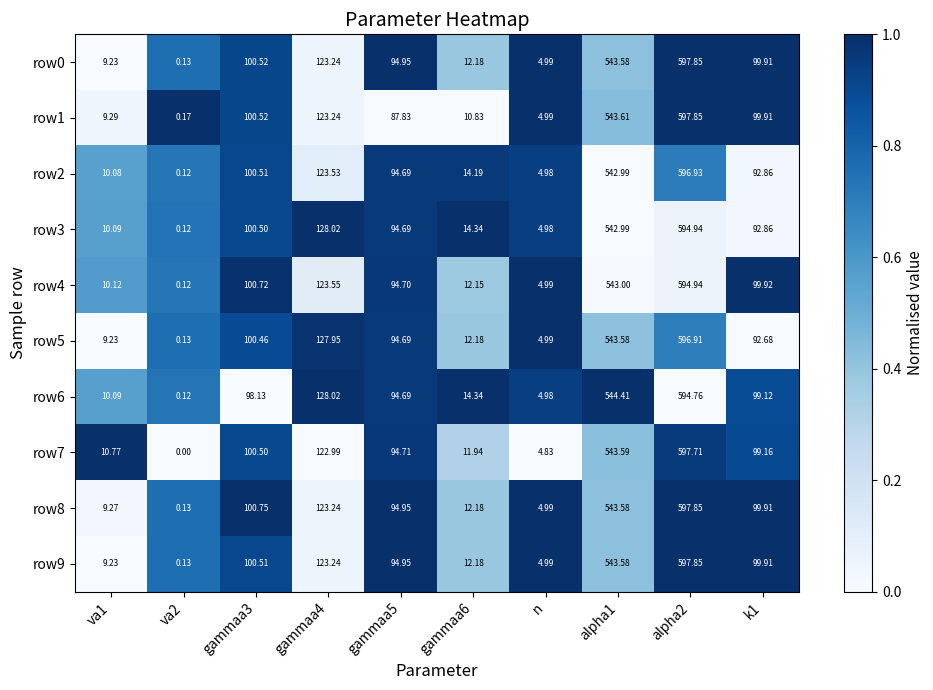

Is the value of row3 at k1 greater than the value of row8 at va1?

Yes